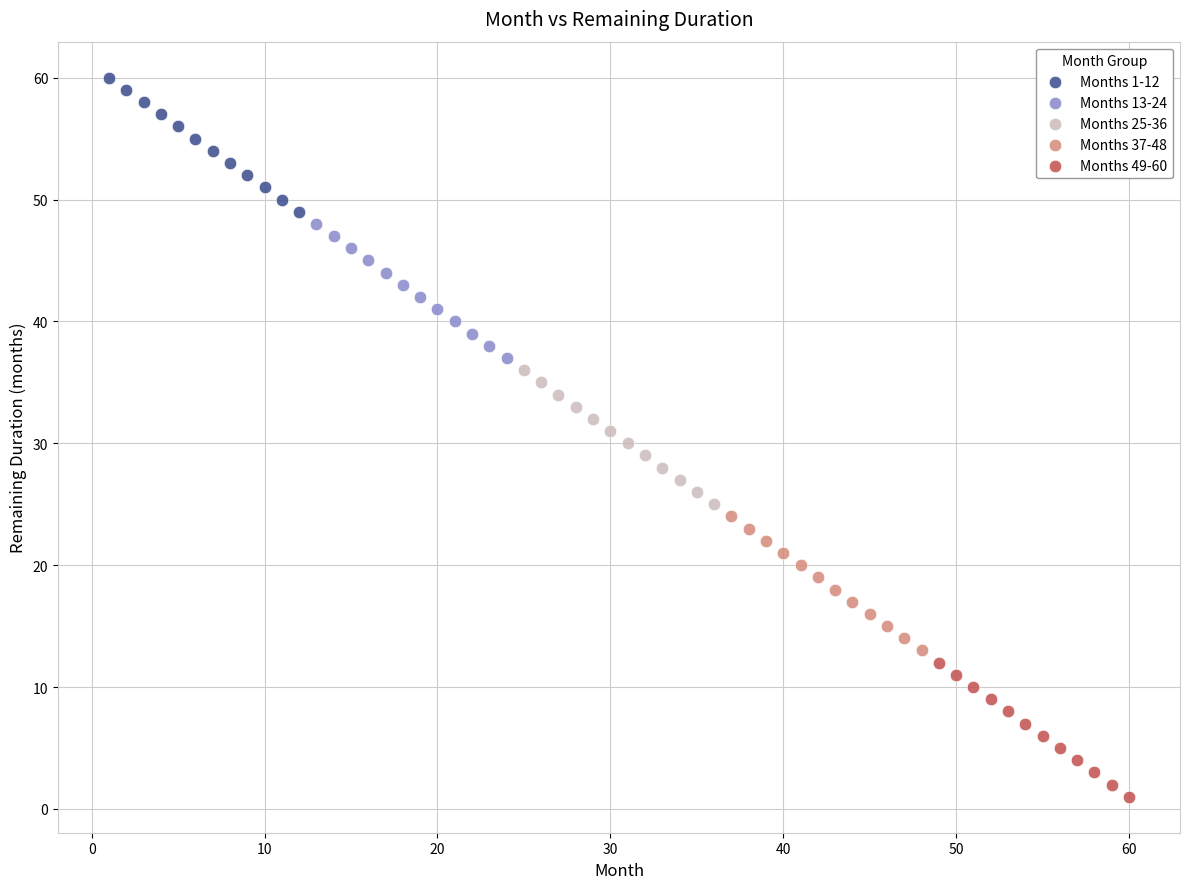

Which series contains the highest Y value?

Months 1-12